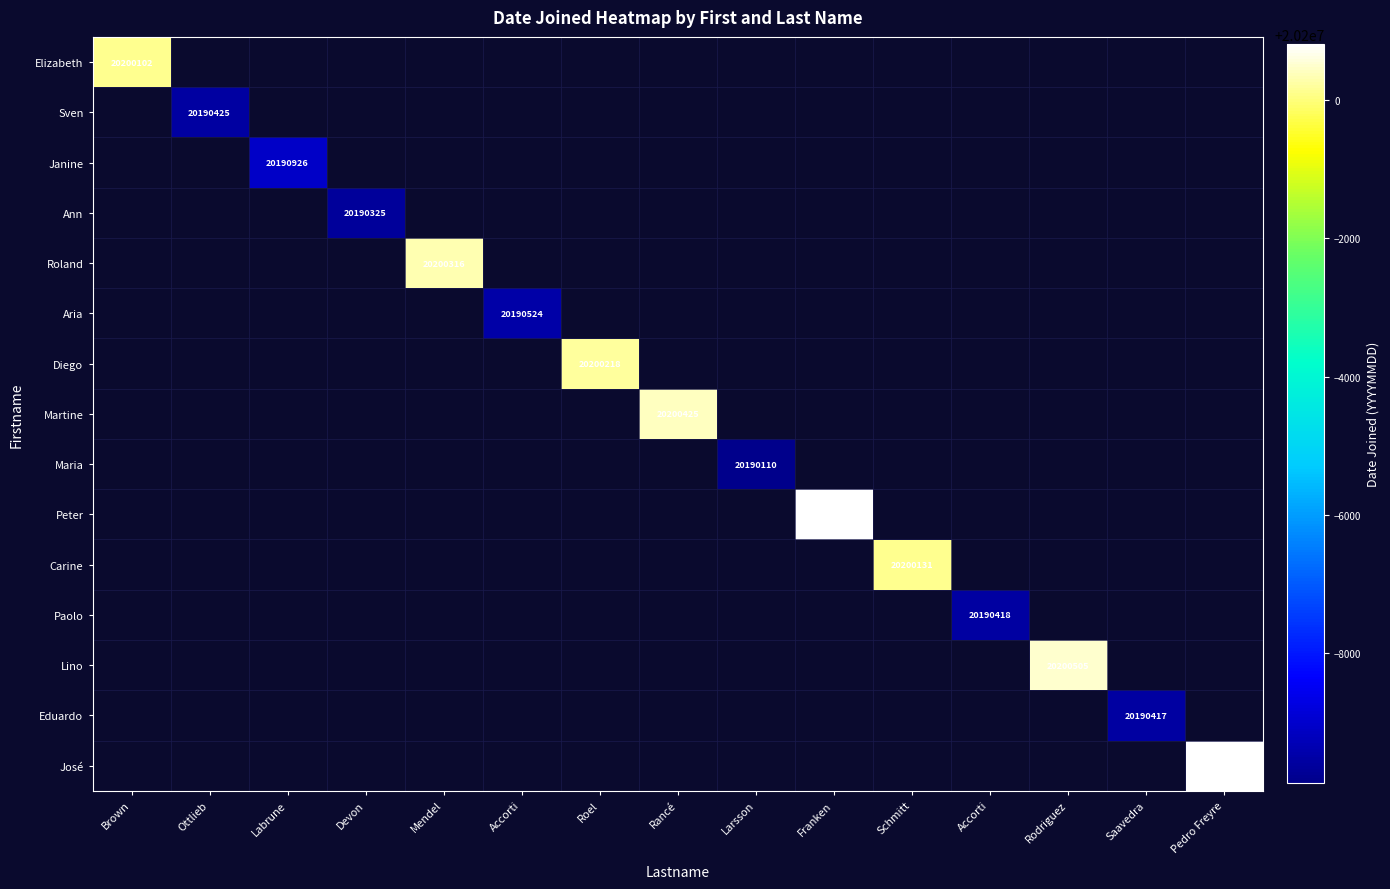

List the series in order of their peak value, lowest first.

Elizabeth, Sven, Janine, Ann, Roland, Aria, Diego, Martine, Maria, Peter, Carine, Paolo, Lino, Eduardo, José